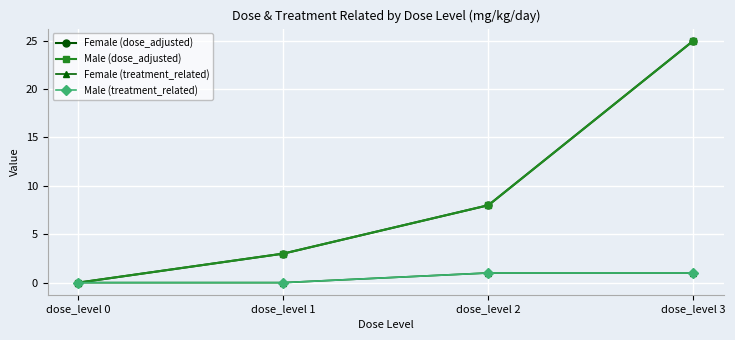

Is this an area chart (filled region under the line)?

No